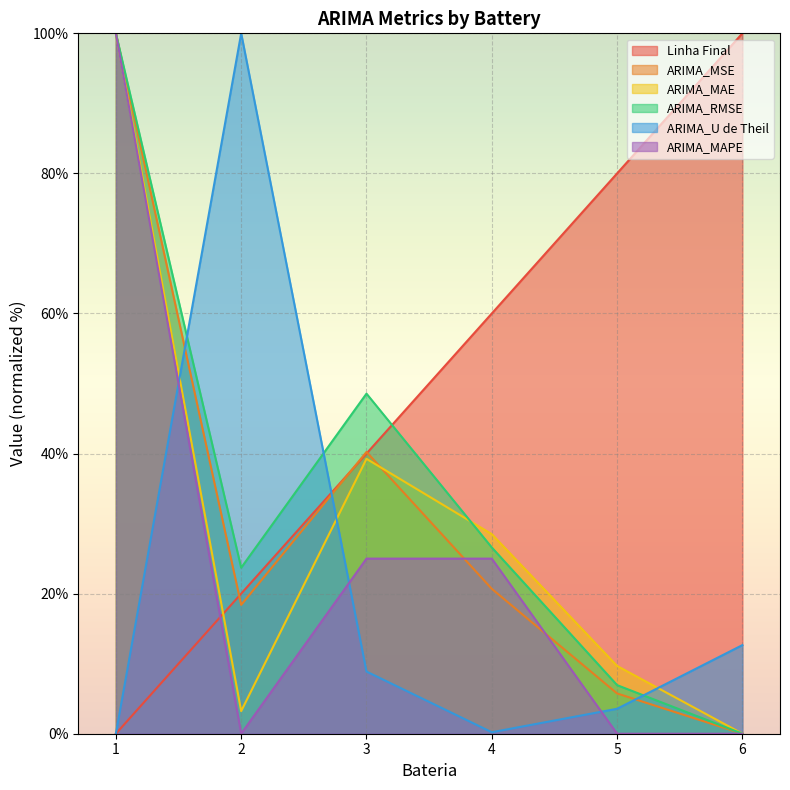

Which has a higher value, 3 or 4?

4